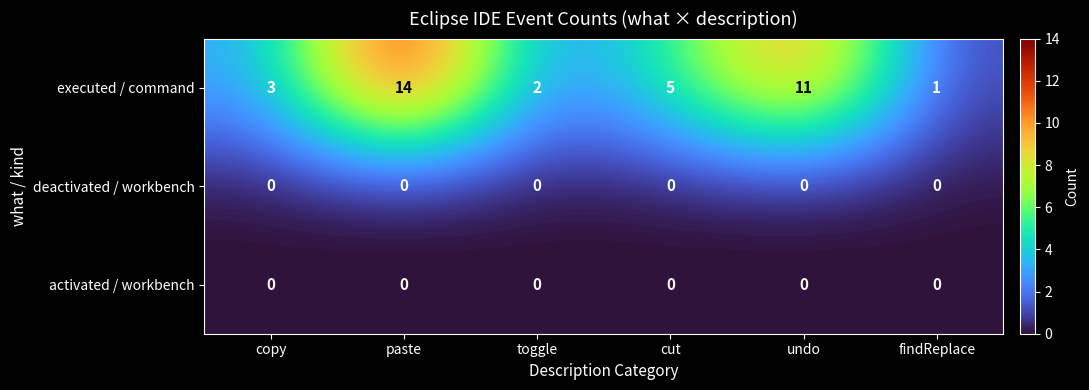

List the labels in order of executed / command value, smallest first.

findReplace, toggle, copy, cut, undo, paste